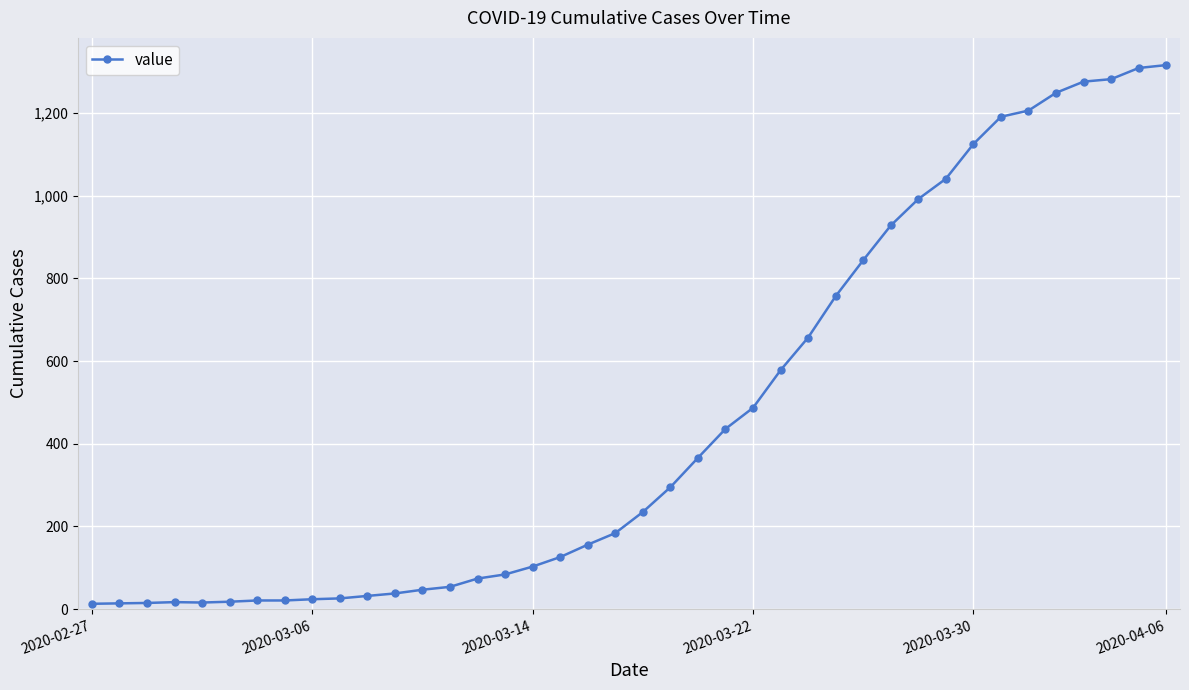

How many data points does each series have?

40